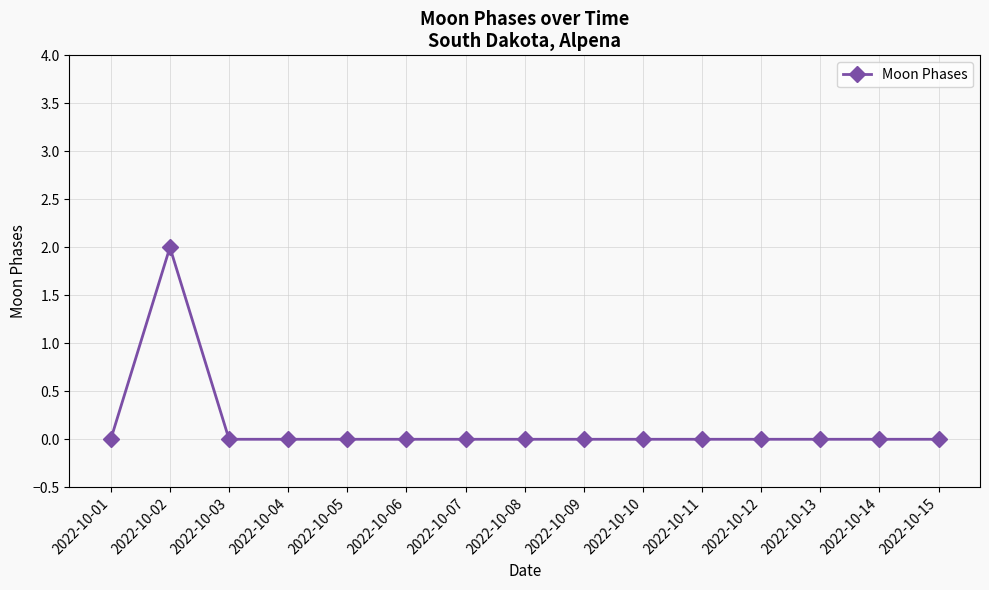

Reading right to left, transcribe all the data shown in this chart.

2022-10-15=0	2022-10-14=0	2022-10-13=0	2022-10-12=0	2022-10-11=0	2022-10-10=0	2022-10-09=0	2022-10-08=0	2022-10-07=0	2022-10-06=0	2022-10-05=0	2022-10-04=0	2022-10-03=0	2022-10-02=2	2022-10-01=0